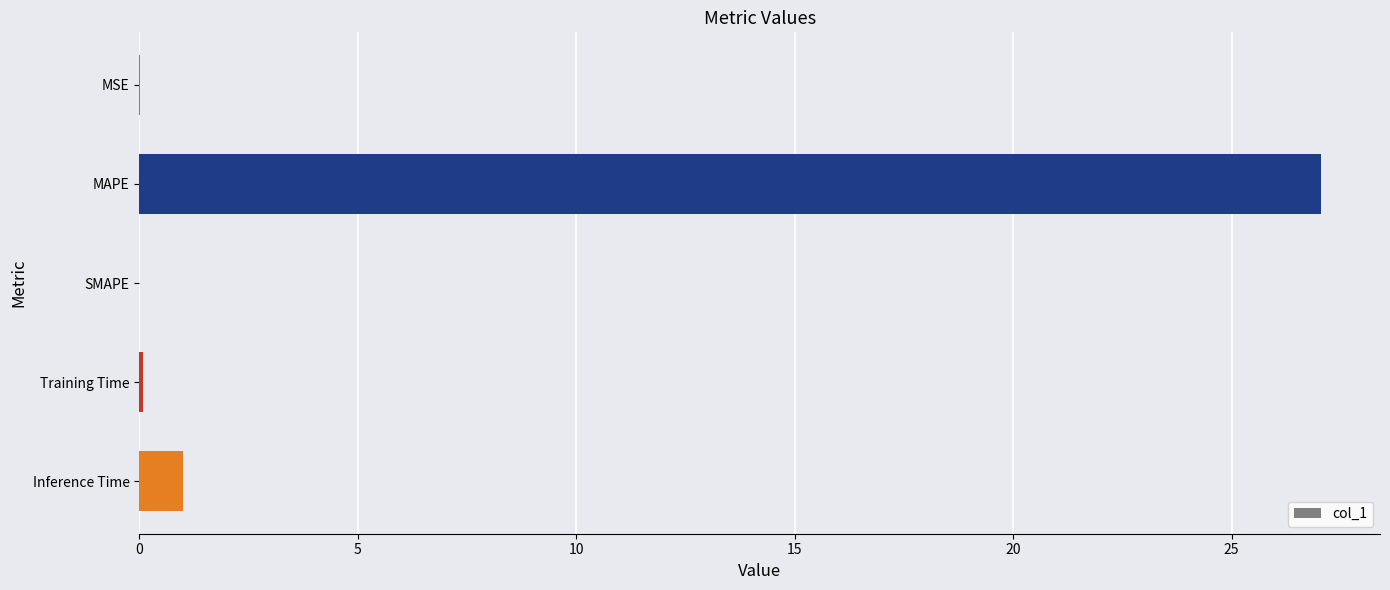

The value at SMAPE is -16.6. True or false?

False